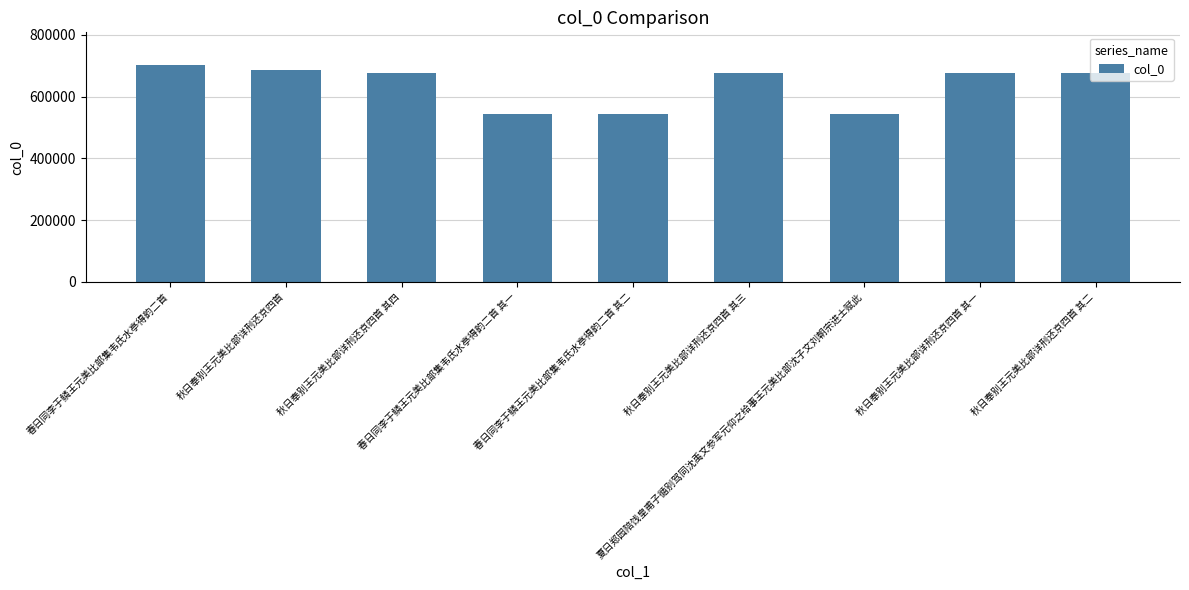

Which has a higher value, 秋日奉别王元美比部详刑还京四首 其四 or 春日同李于鳞王元美比部集韦氏水亭得韵二首 其二?

秋日奉别王元美比部详刑还京四首 其四